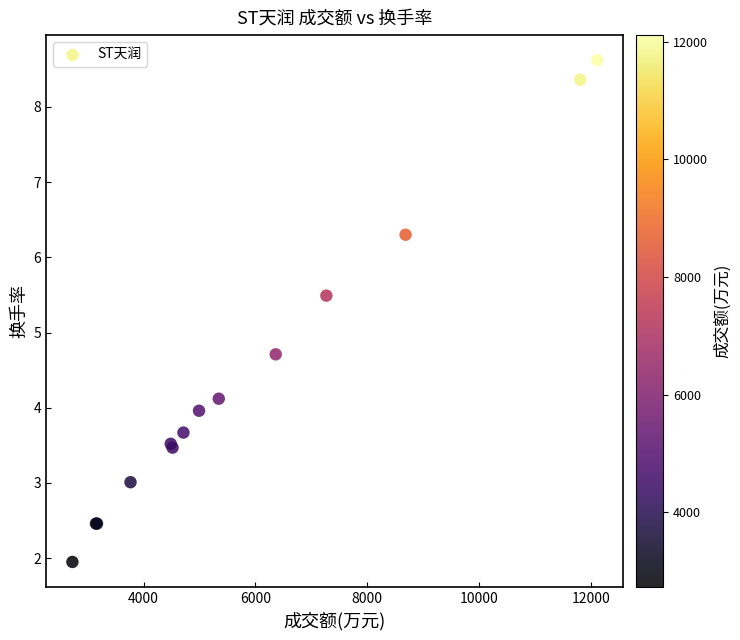

What Y value in the scatter plot is closest to 5?

4.7